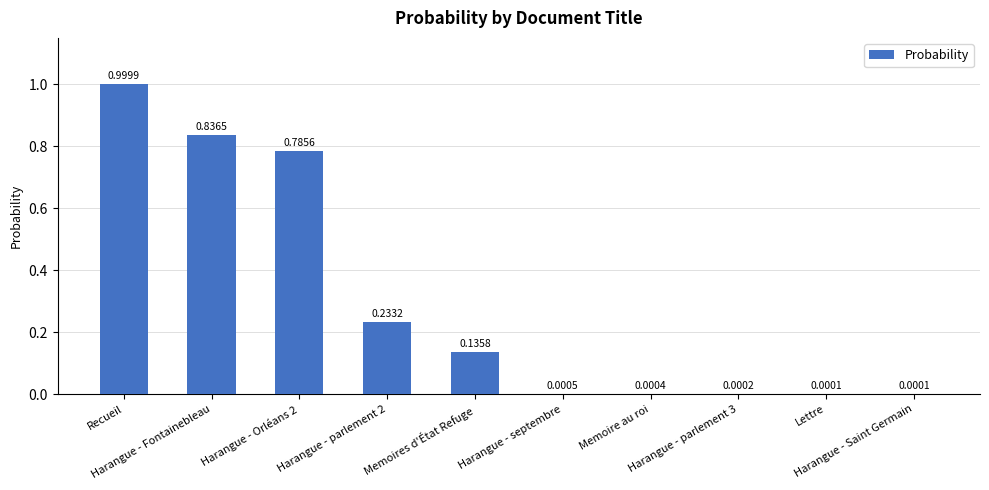

What is the sum of all values?

3.0